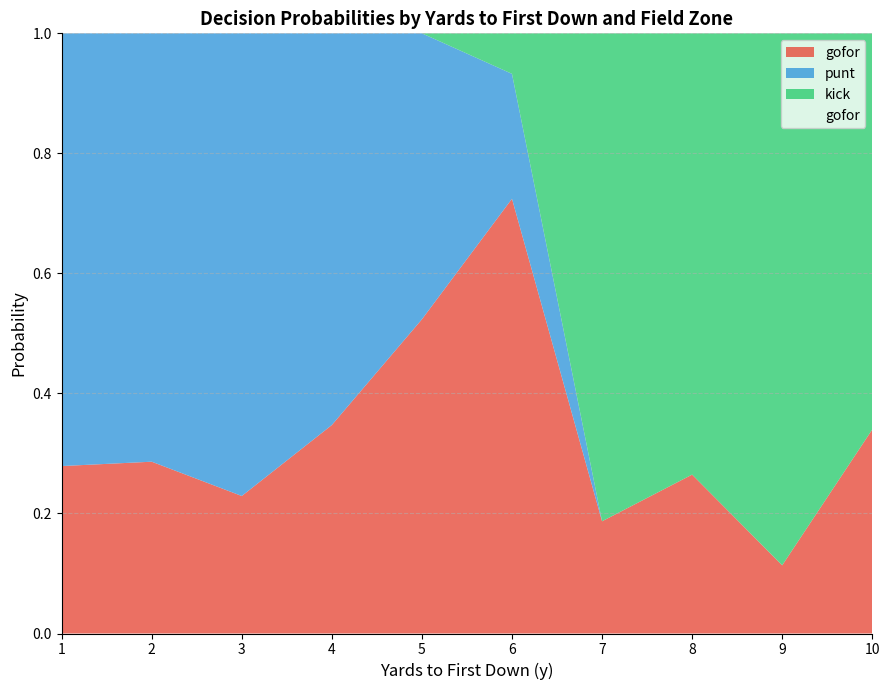

True or false: gofor and punt intersect in this chart.

True